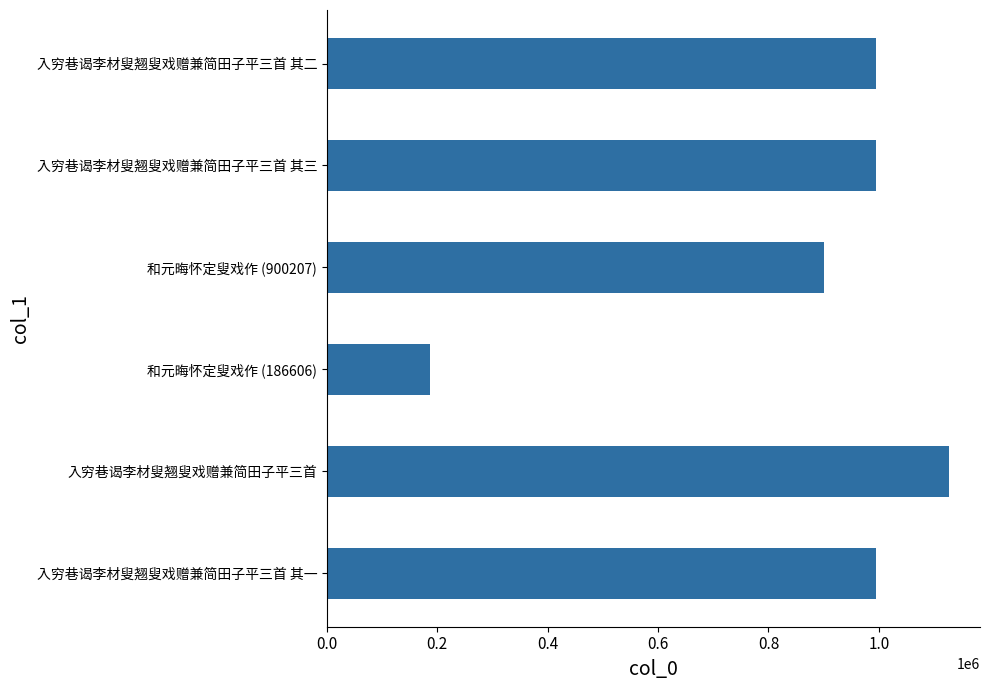

The value at 入穷巷谒李材叟翘叟戏赠兼简田子平三首 其二 is 1631144. True or false?

False